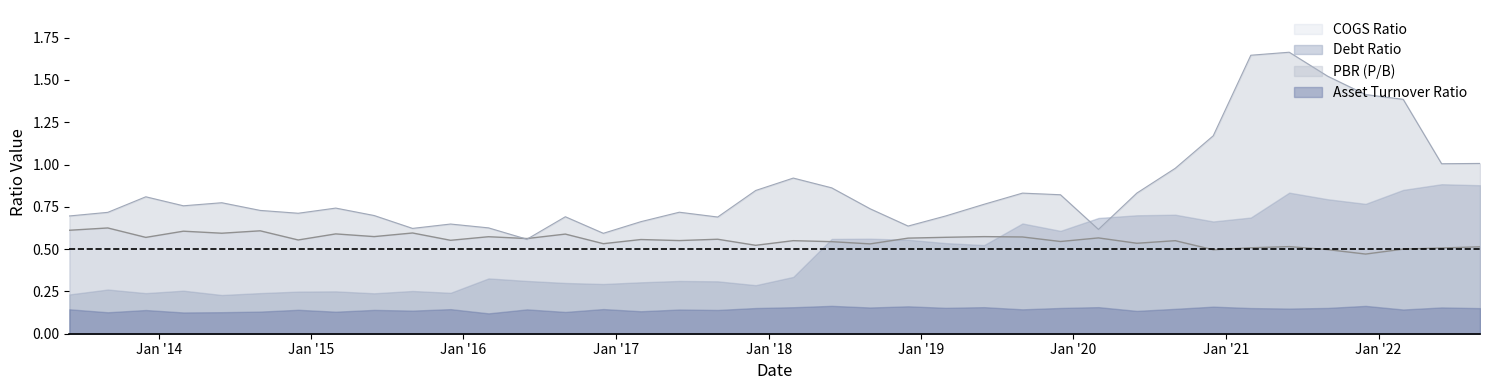

Is it true that COGS Ratio equals 0.6 at 2019-06-01?

True